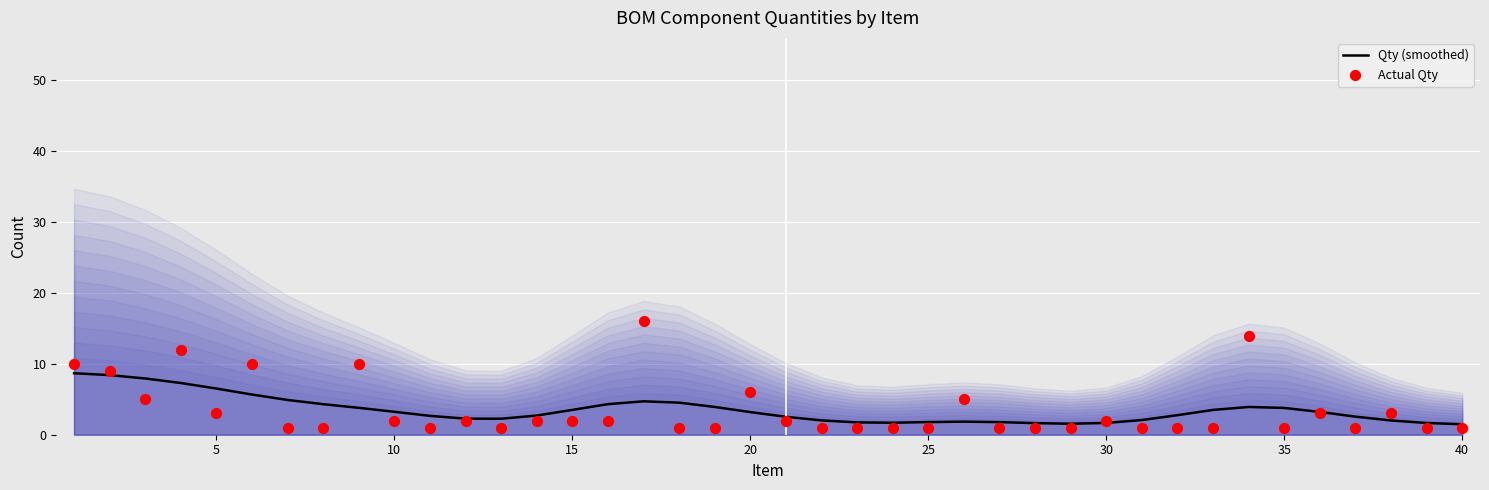

Which series reaches the maximum Y coordinate?

Actual Qty